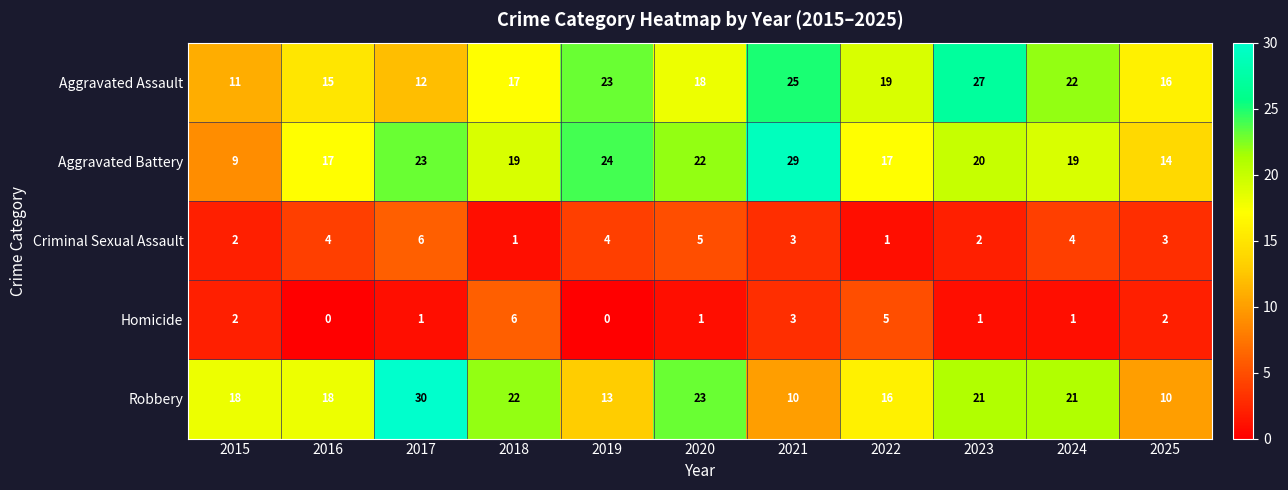

What is the spread (max minus min) of values at 2020?

22